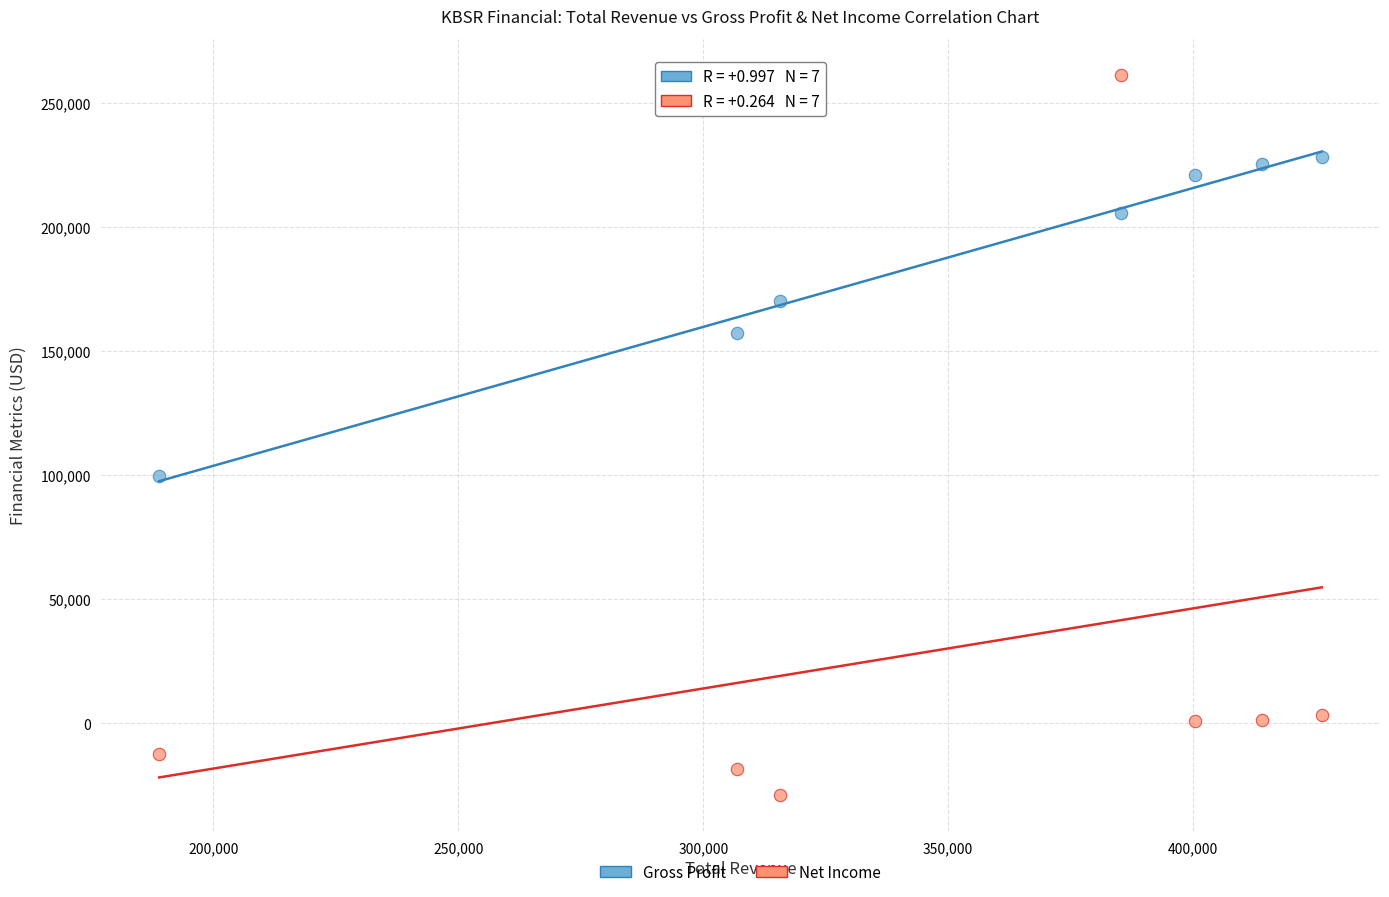

Across all series, what Y value is closest to 116100?

99600